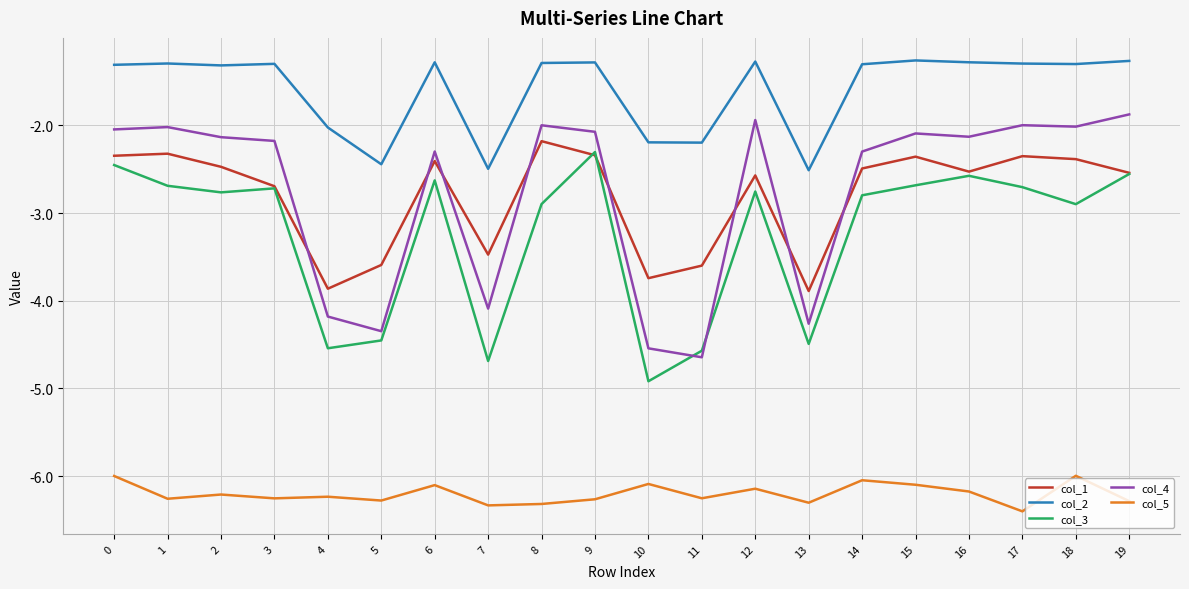

What is the sum of the col_4 values at 16 and 8?

-4.1